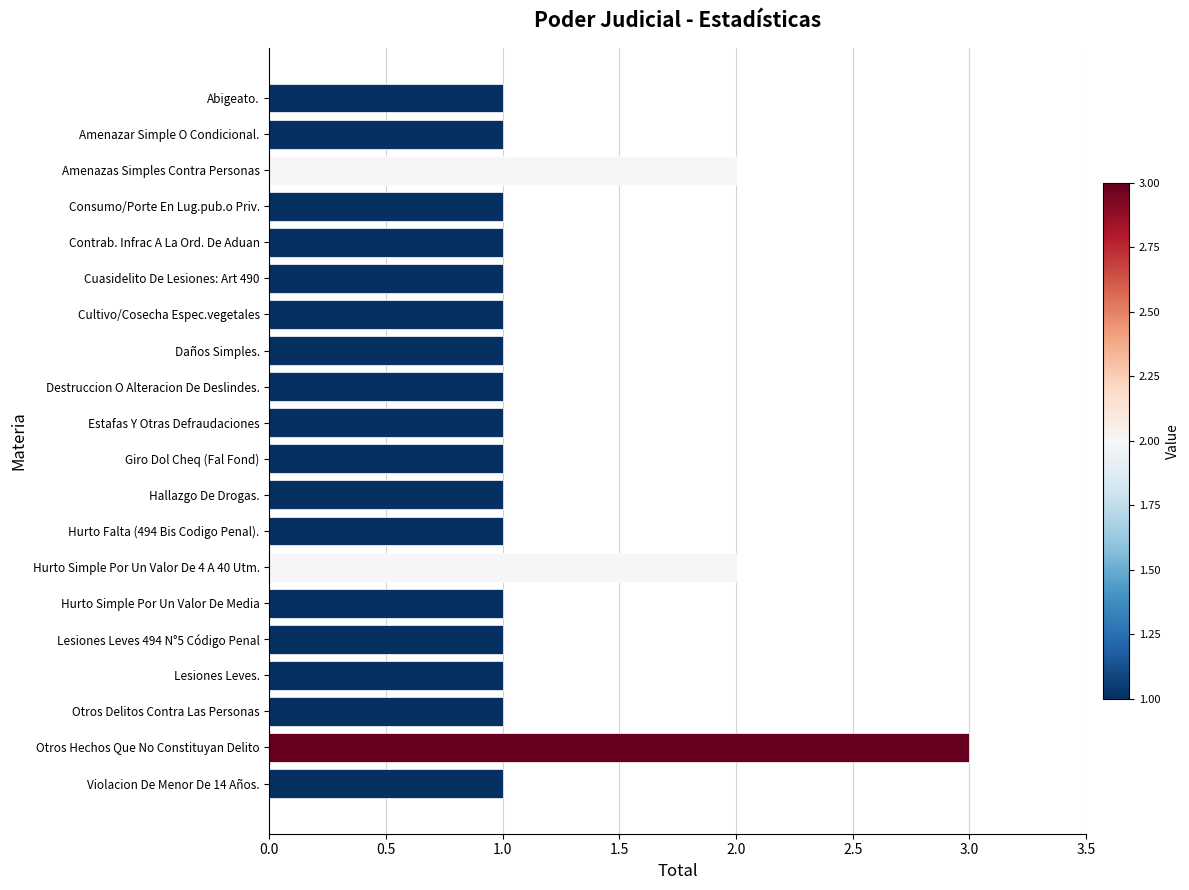

Reading bottom to top, list all the values displayed in this chart.

1	3	1	1	1	1	2	1	1	1	1	1	1	1	1	1	1	2	1	1